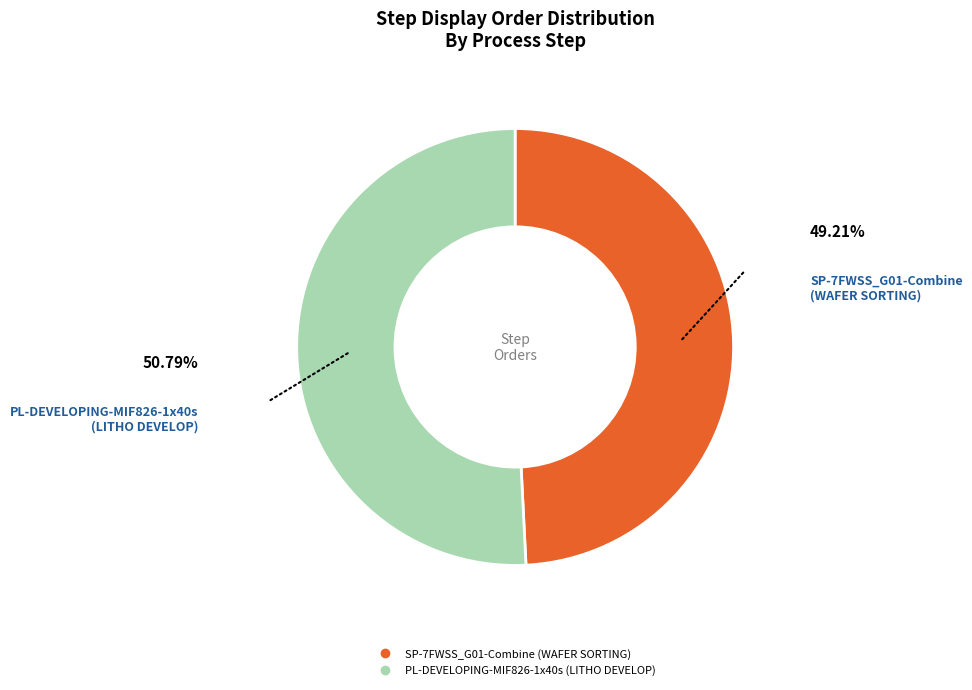

Is there any slice that represents more than half of the pie?

Yes